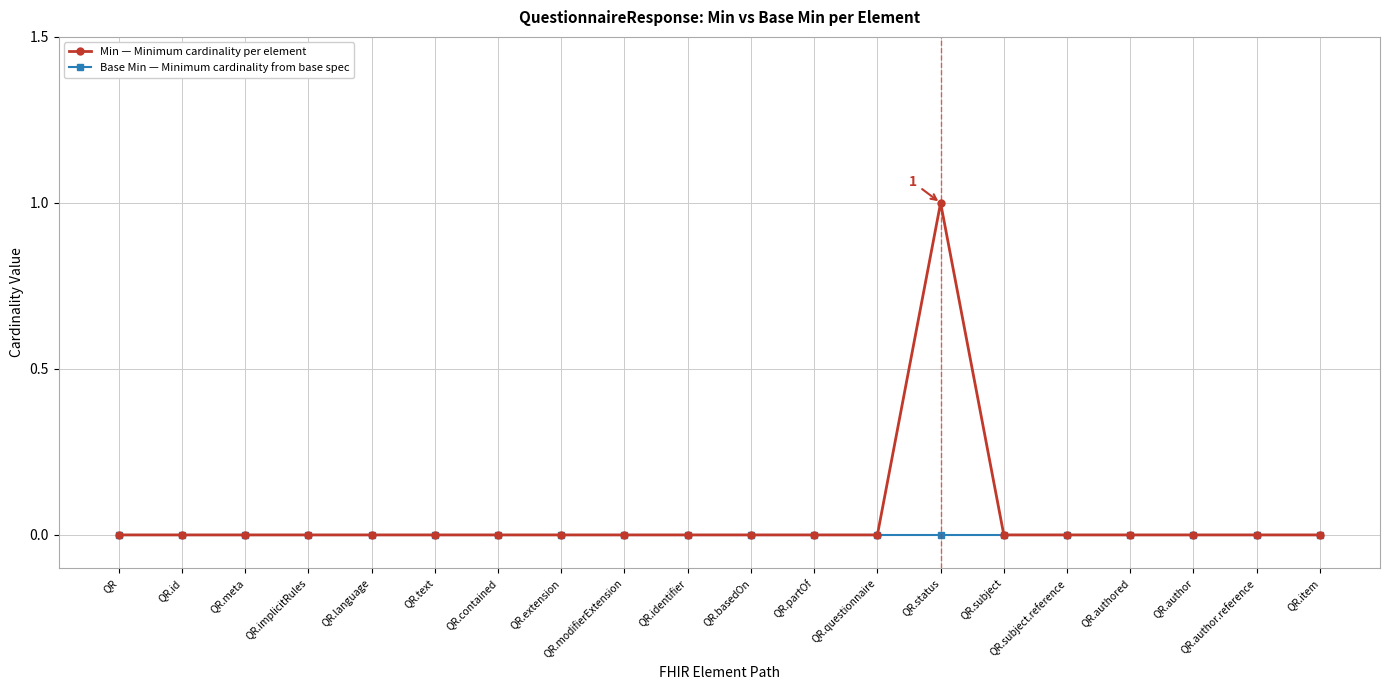

What position from the left is QR.text?

6